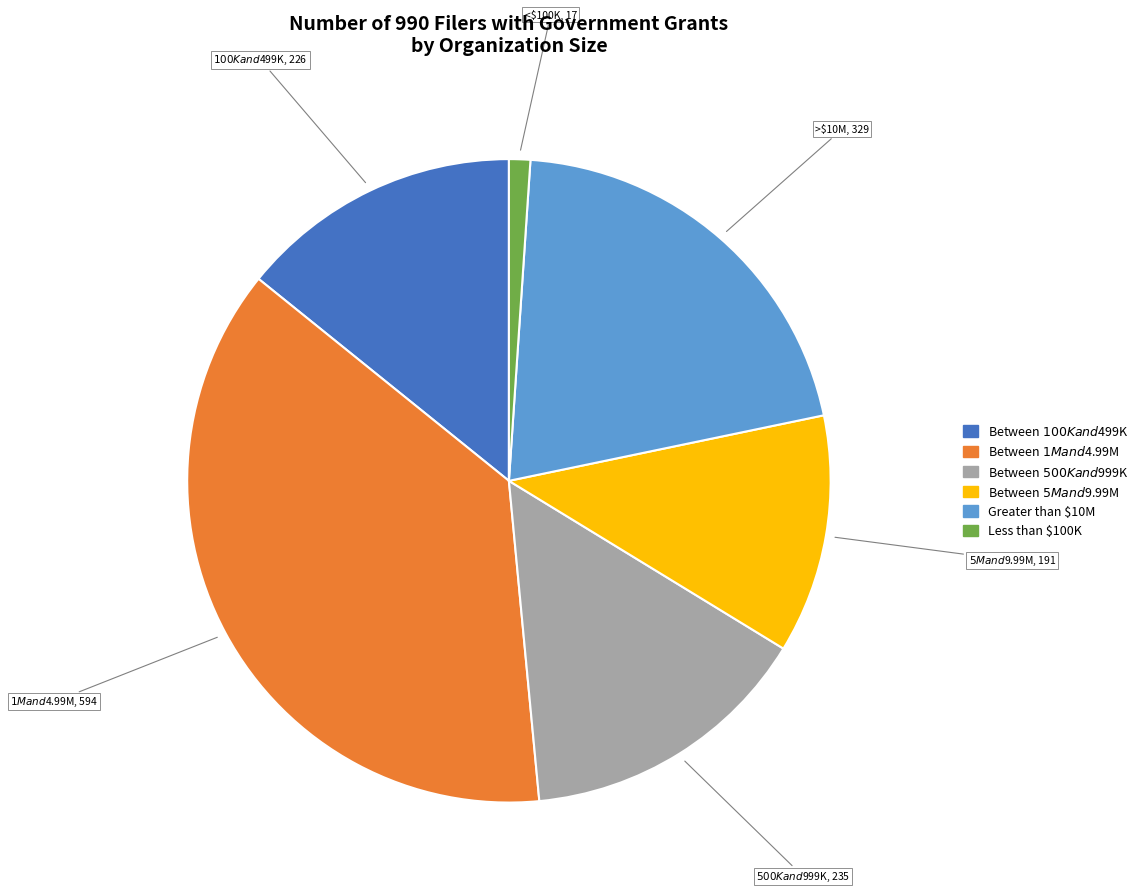

How many segments does this pie chart have?

6